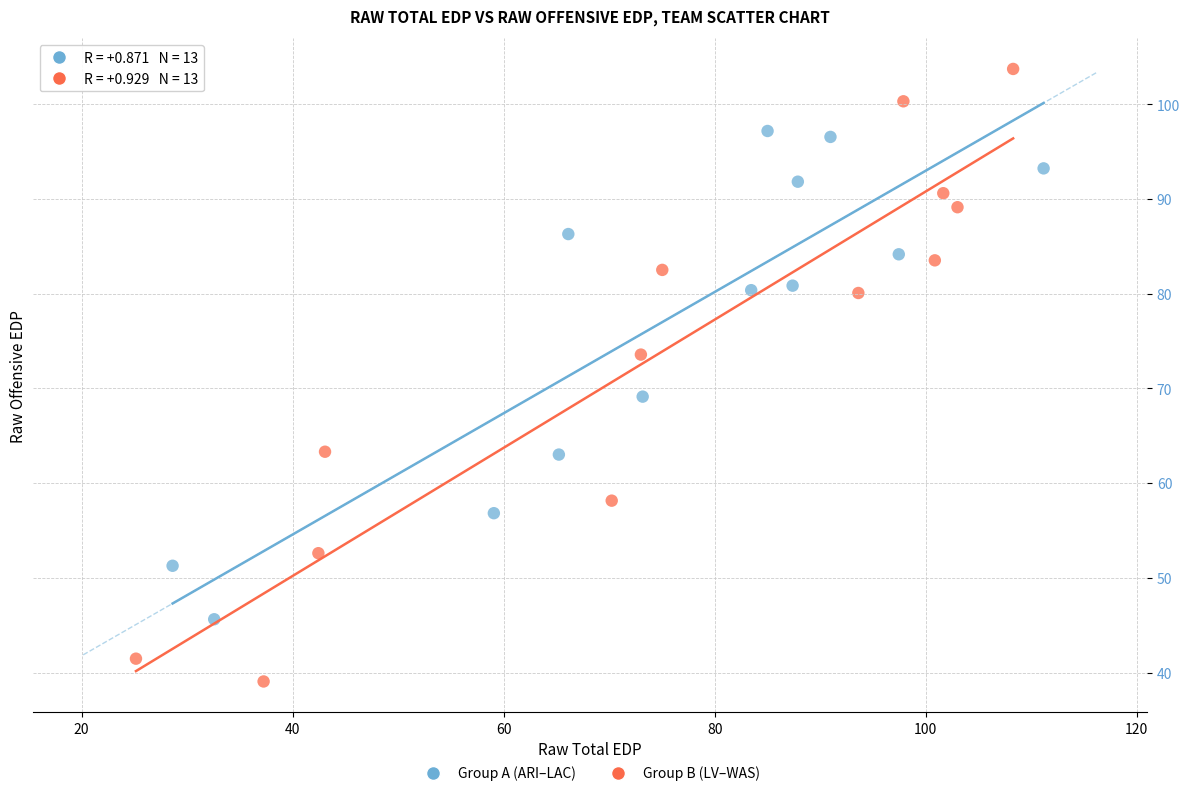

Which series contains the lowest Y value?

Group B (LV–WAS)